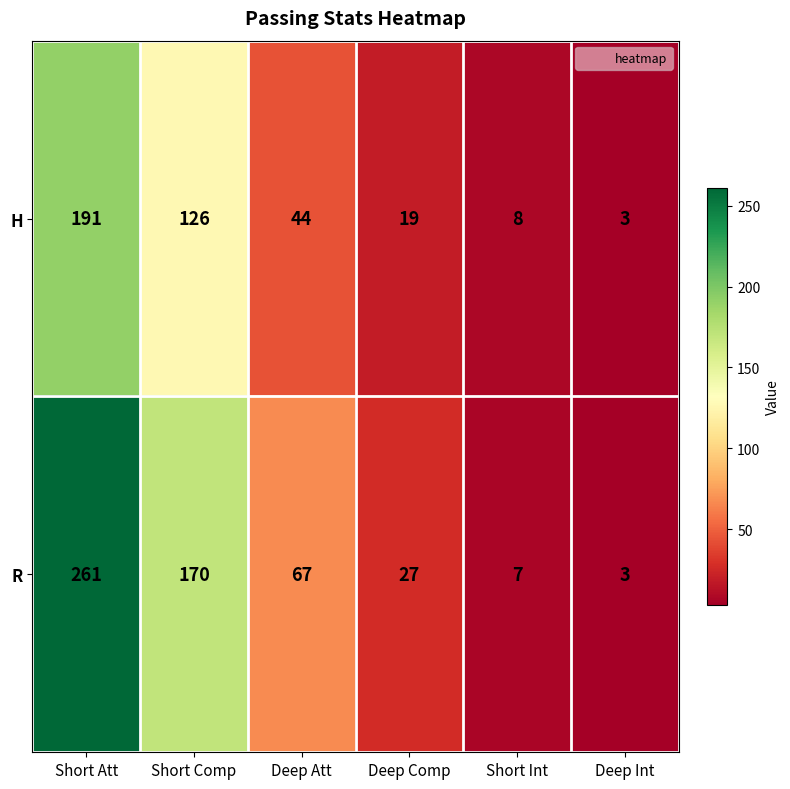

What is the maximum value for H?

191